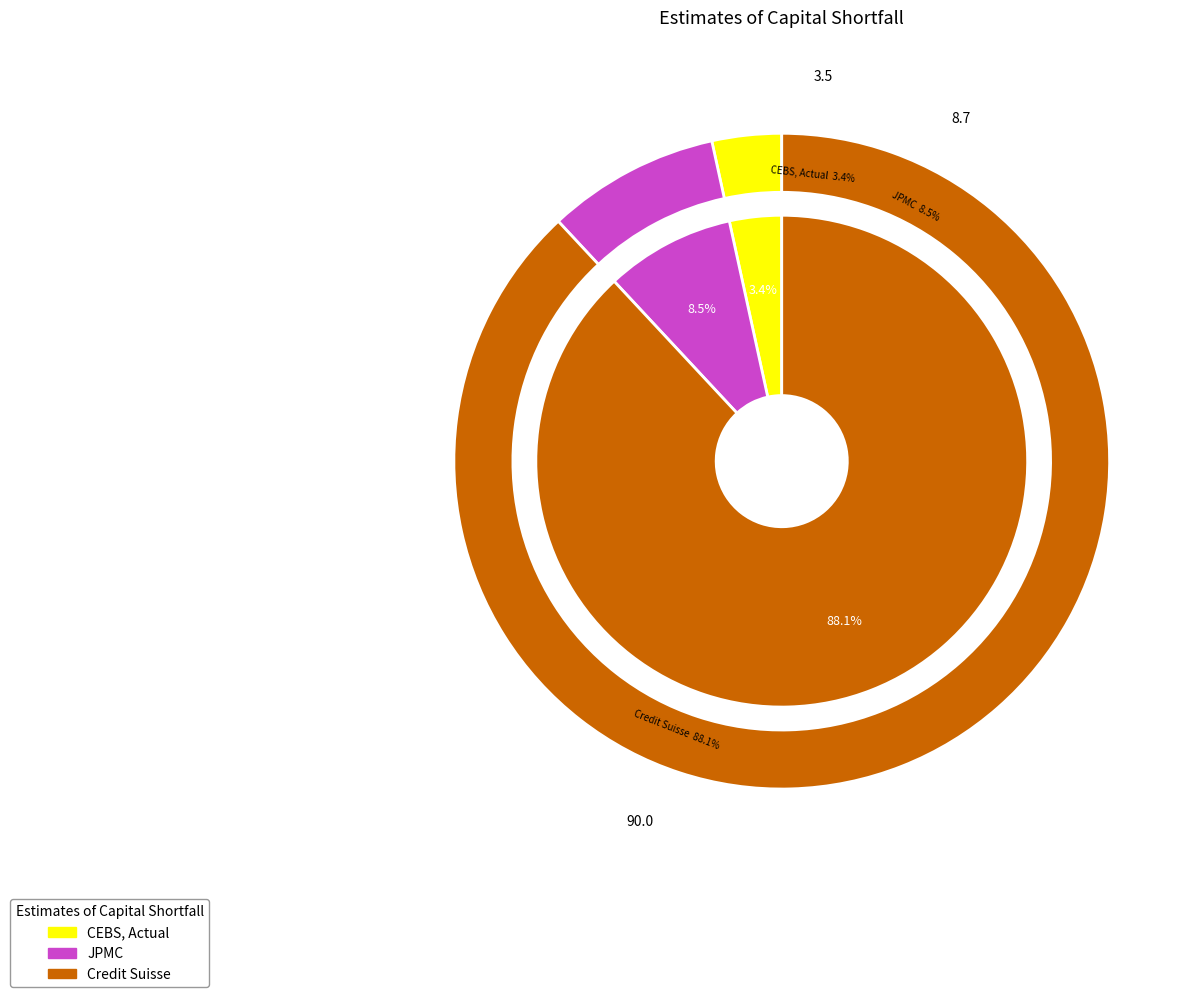

Approximately how many times larger is the value at Credit Suisse compared to JPMC?

10.3